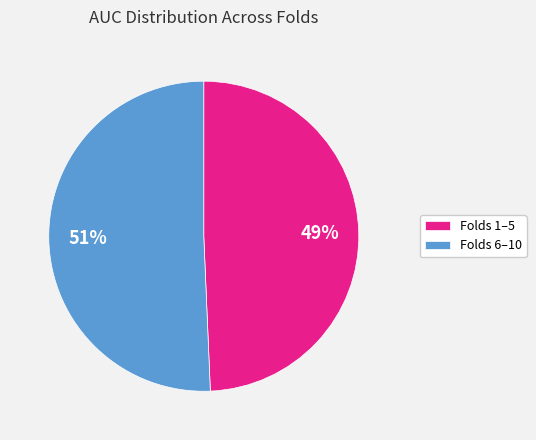

To the nearest percent, what is the average slice percentage?

50%